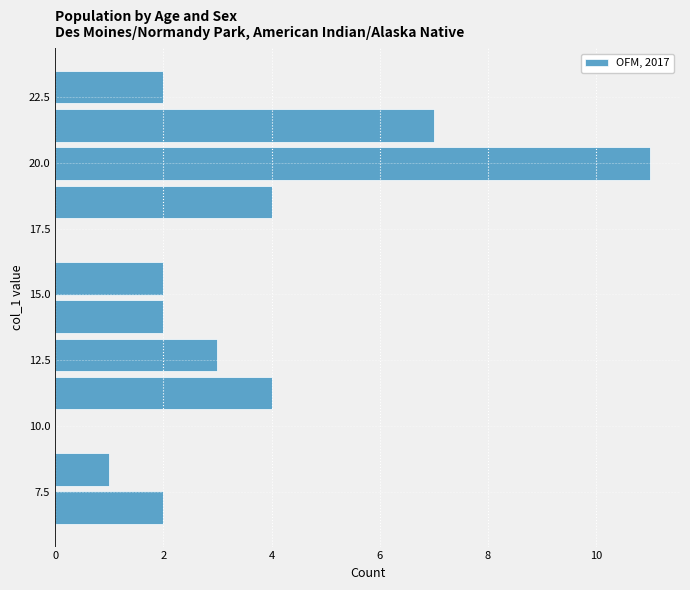

Read against the y-axis, roughly where is the centre of the longest bar?

20.0